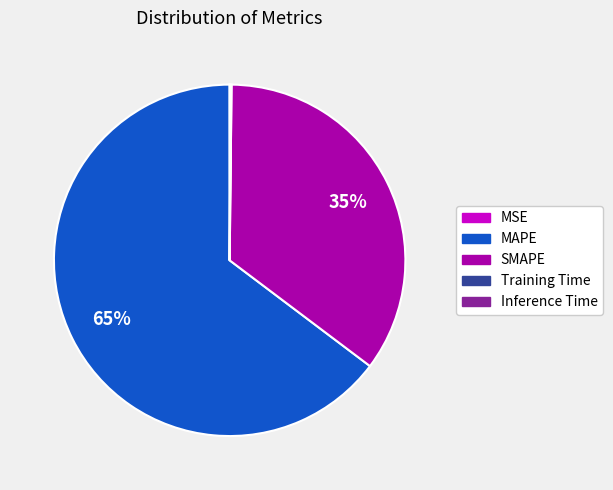

To the nearest percent, what is the average slice percentage?

20%